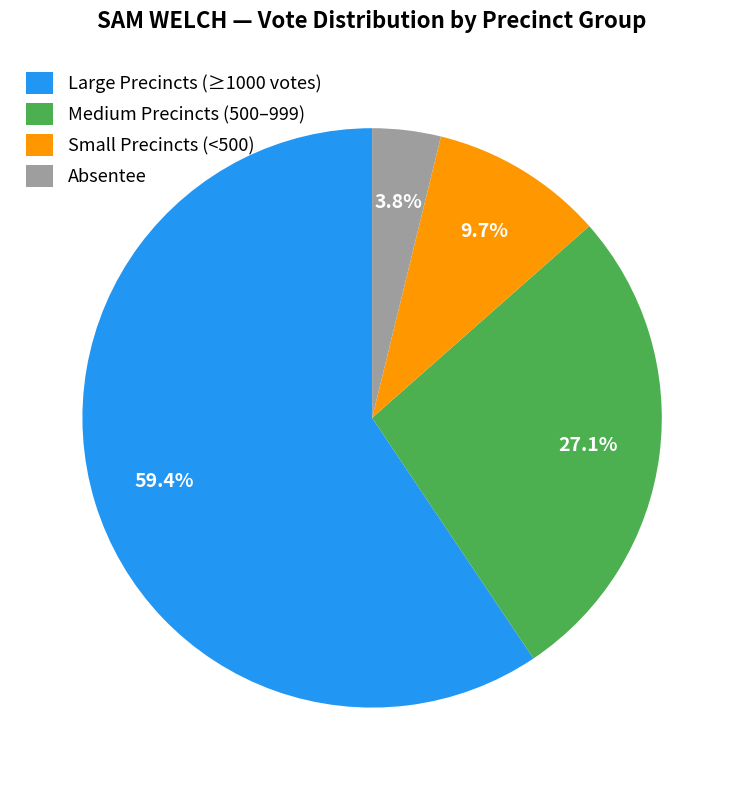

Which category accounts for the majority?

Large Precincts (≥1000 votes)